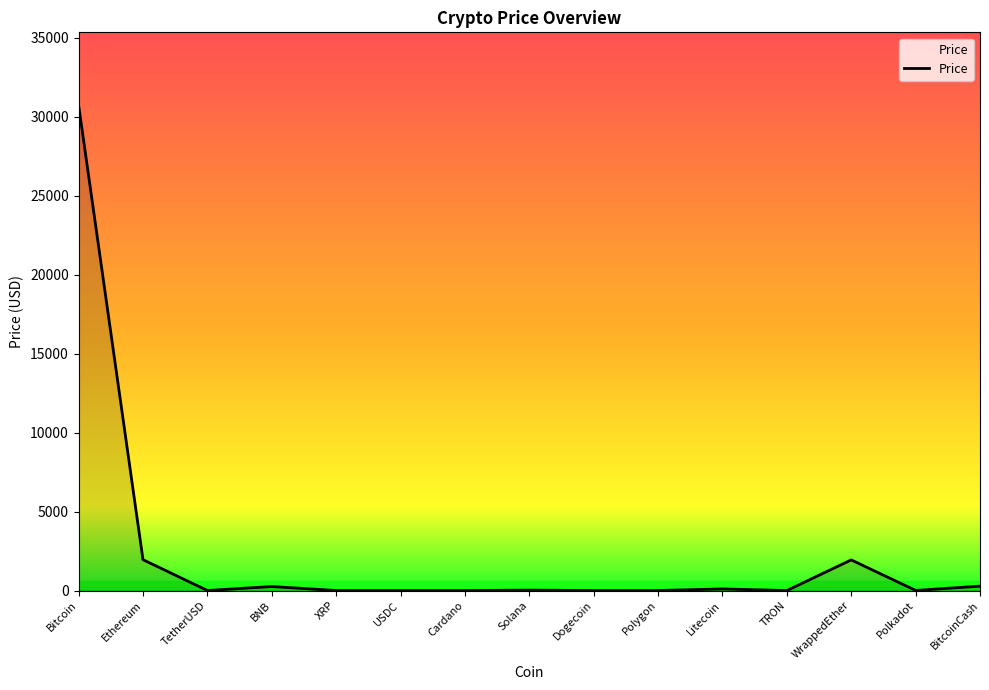

What is the difference between the maximum and minimum values?

30742.0